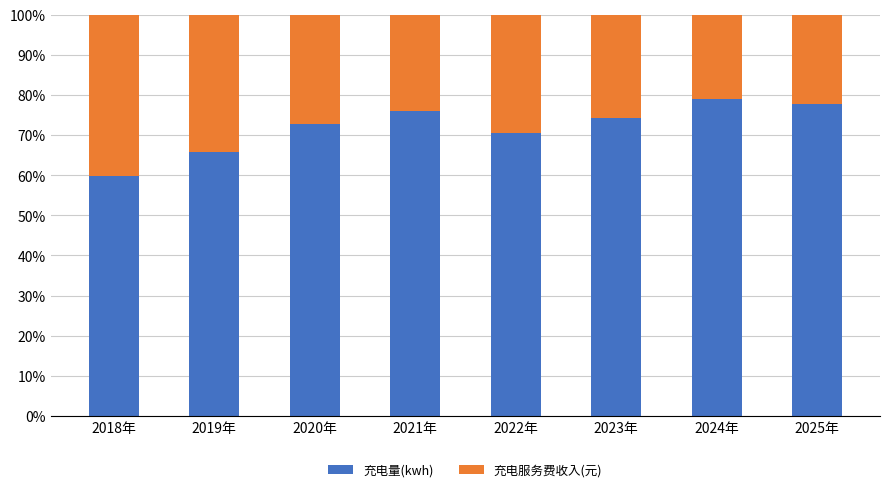

What is the difference between the maximum and minimum values in the 充电量(kwh) series?

19.1